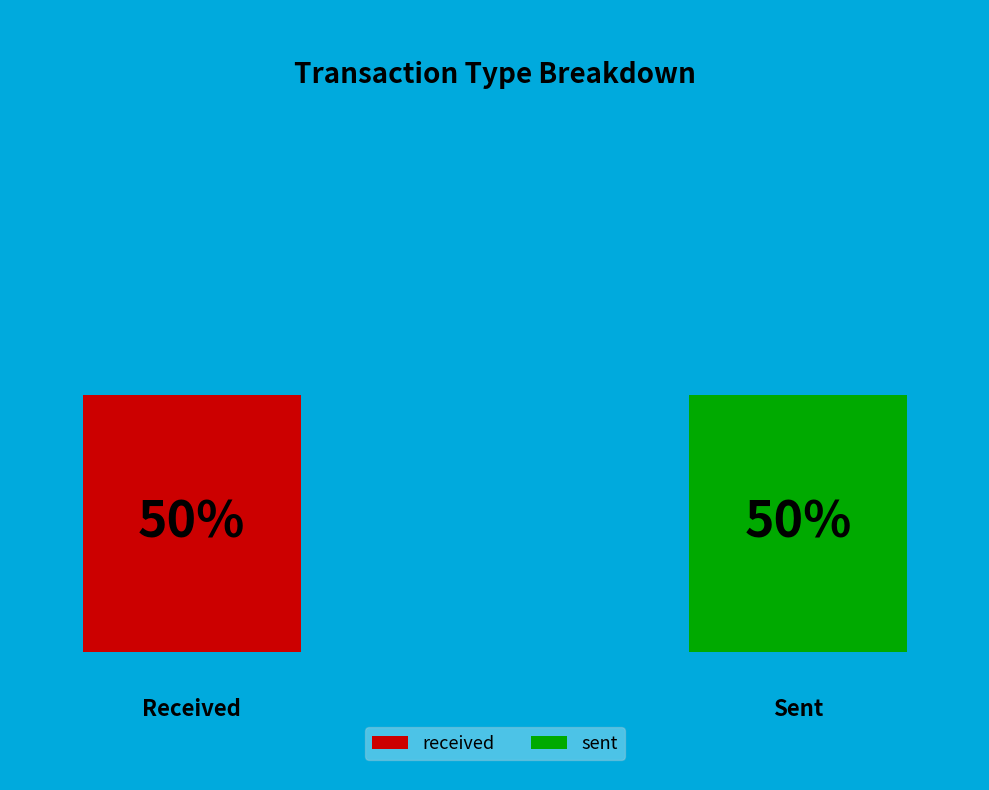

What is the ratio of the value at sent to the value at received?

1.0